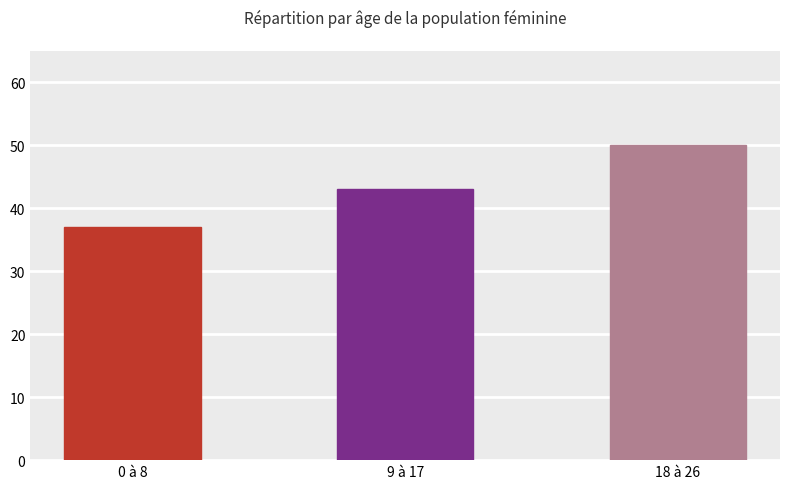

Count the number of categories in the chart.

3